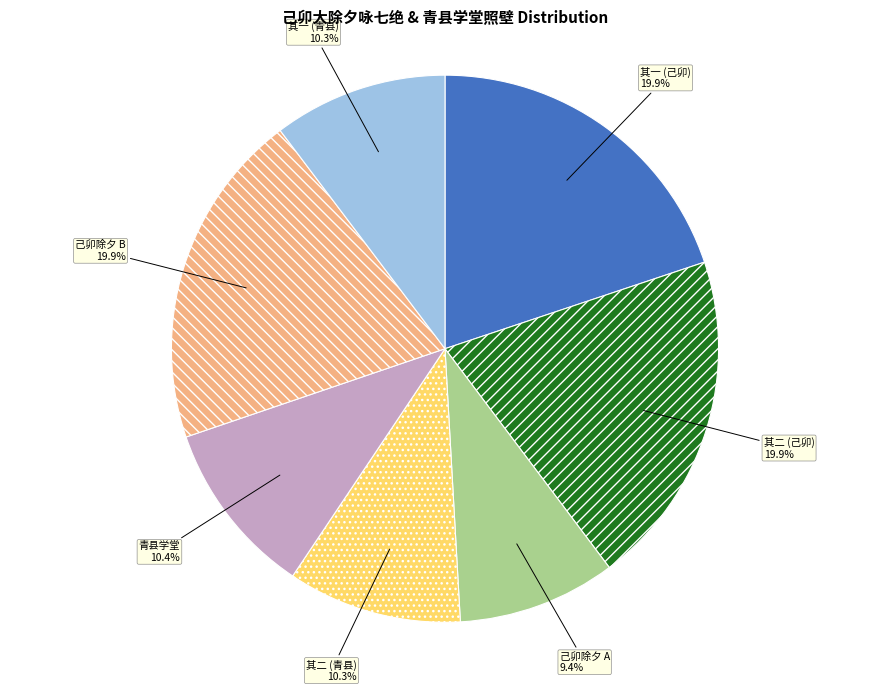

What is the smallest slice in the pie chart?

己卯除夕 A